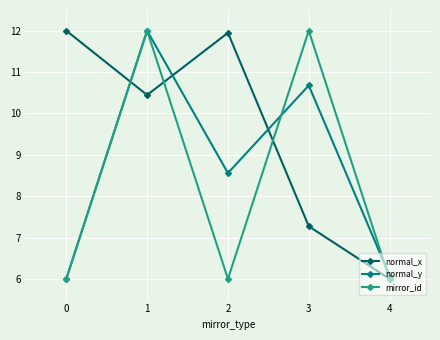

Reading left to right, what are all the values shown in this chart?

normal_x: 0=12.0	1=10.4	2=11.9	3=7.3	4=6.0
normal_y: 0=6.0	1=12.0	2=8.6	3=10.7	4=6.1
mirror_id: 0=6.0	1=12.0	2=6.0	3=12.0	4=6.0